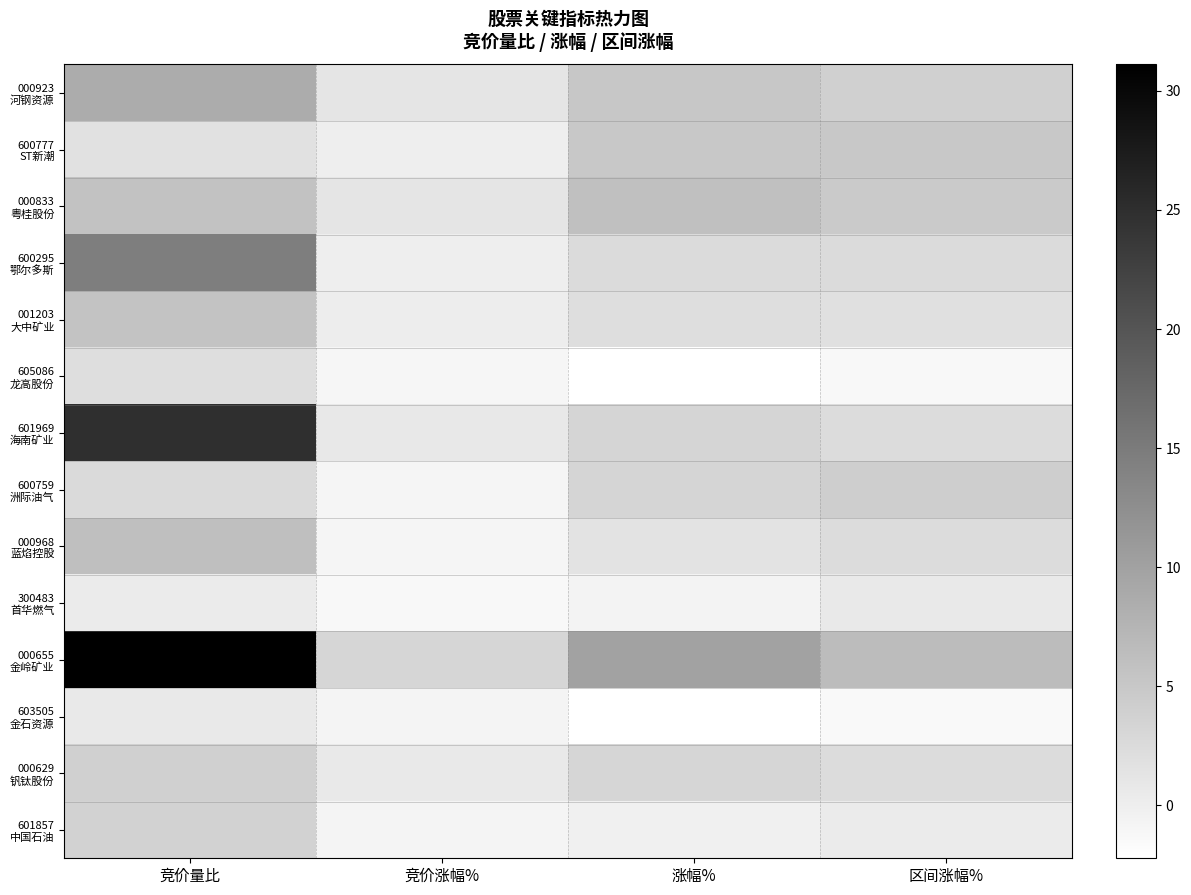

At which category is the sum across all series the highest?

竞价量比